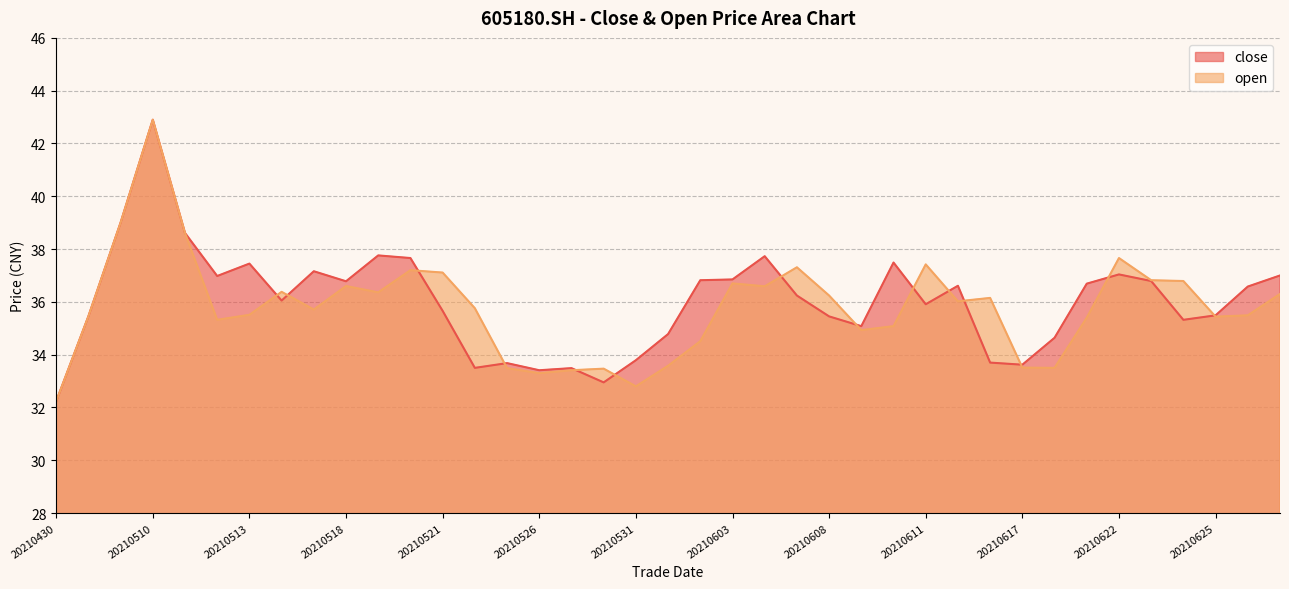

True or false: open has more than 1 interior local peaks.

True